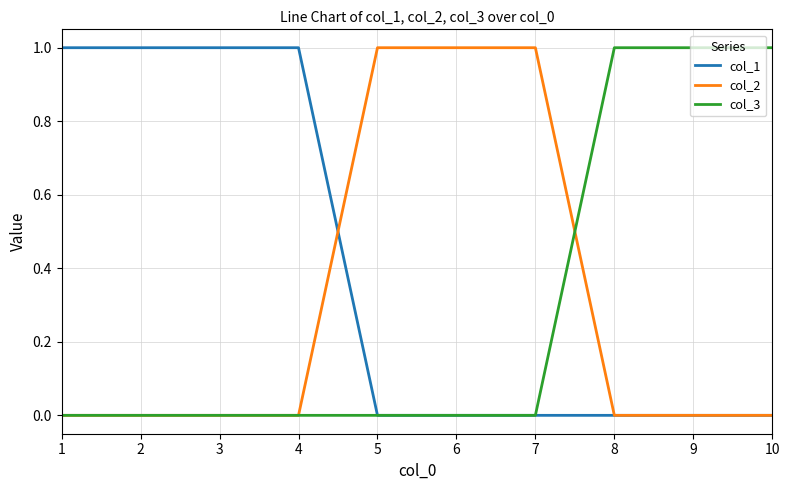

Is the value of col_2 at 7 greater than the value of col_3 at 7?

Yes